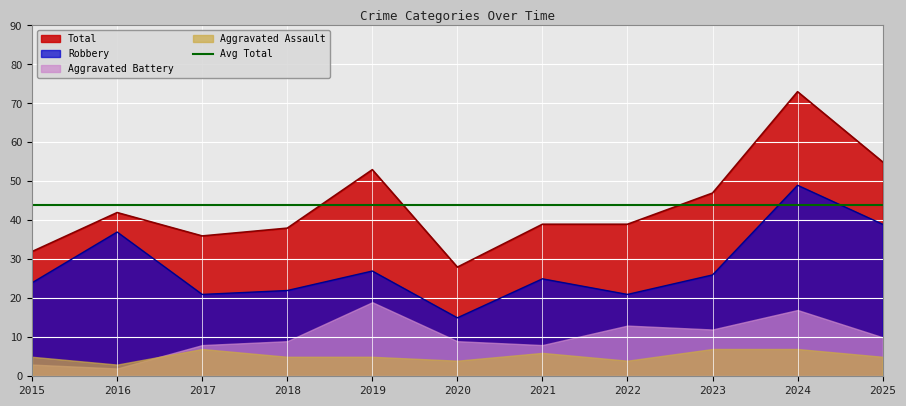

Which series has the largest range (max minus min)?

Total